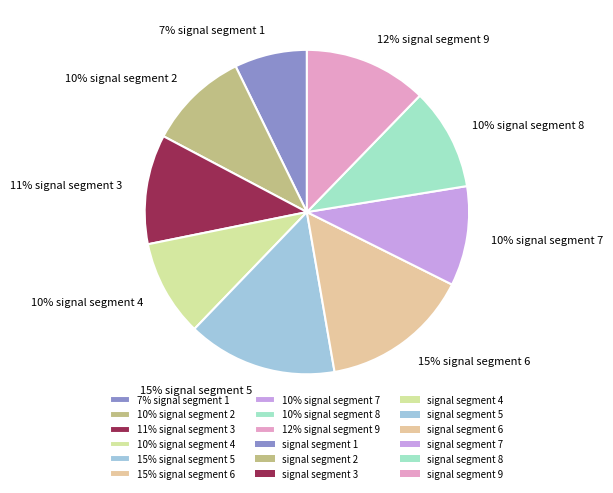

How many slices are in this pie chart?

9